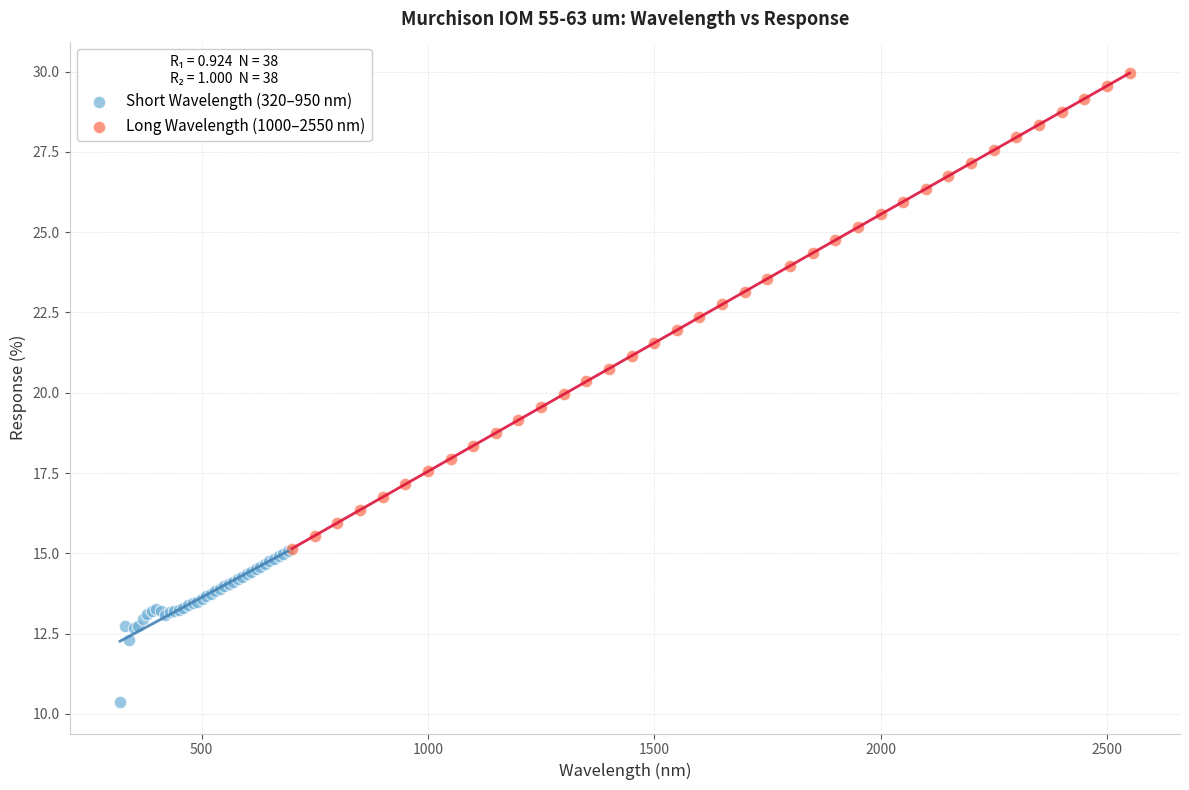

Which series has the largest Y range (max minus min)?

Long Wavelength (1000–2550 nm)